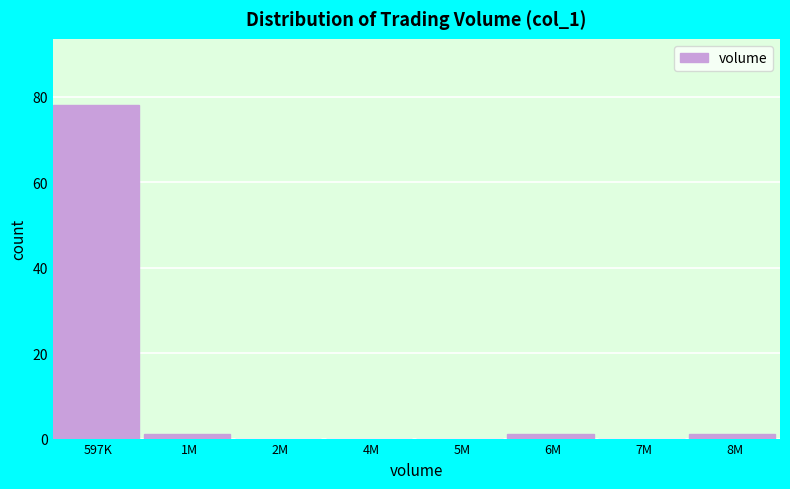

Reading right to left, extract all data points from this chart.

8M=1	7M=0	6M=1	5M=0	4M=0	2M=0	1M=1	597K=78